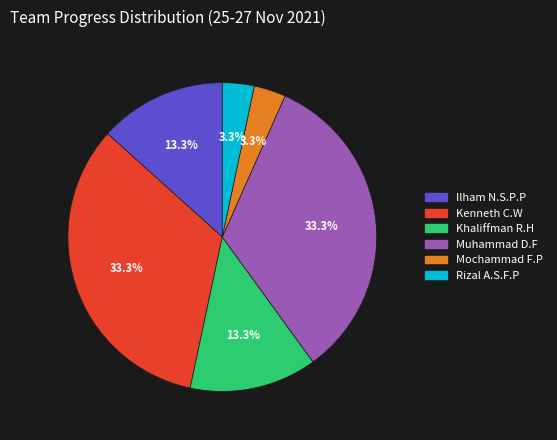

To the nearest percent, what is the difference between the largest and smallest slice percentages?

30%